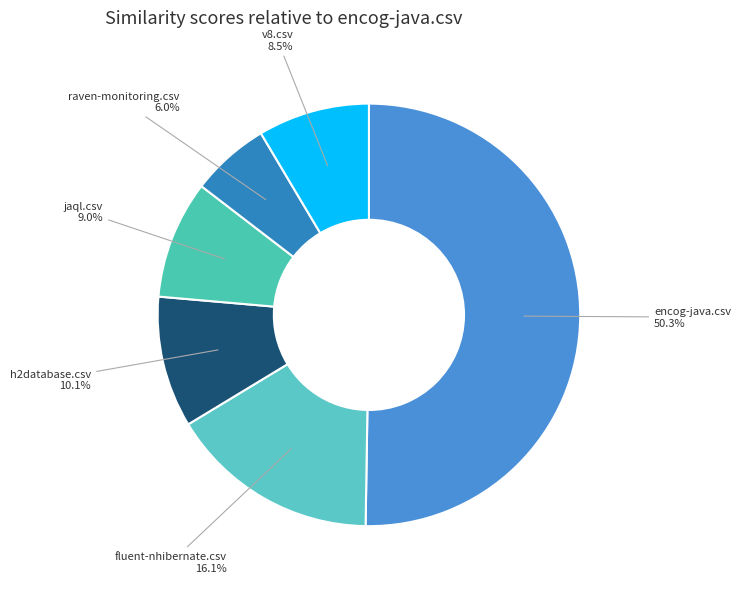

Between jaql.csv and h2database.csv, which is larger?

h2database.csv